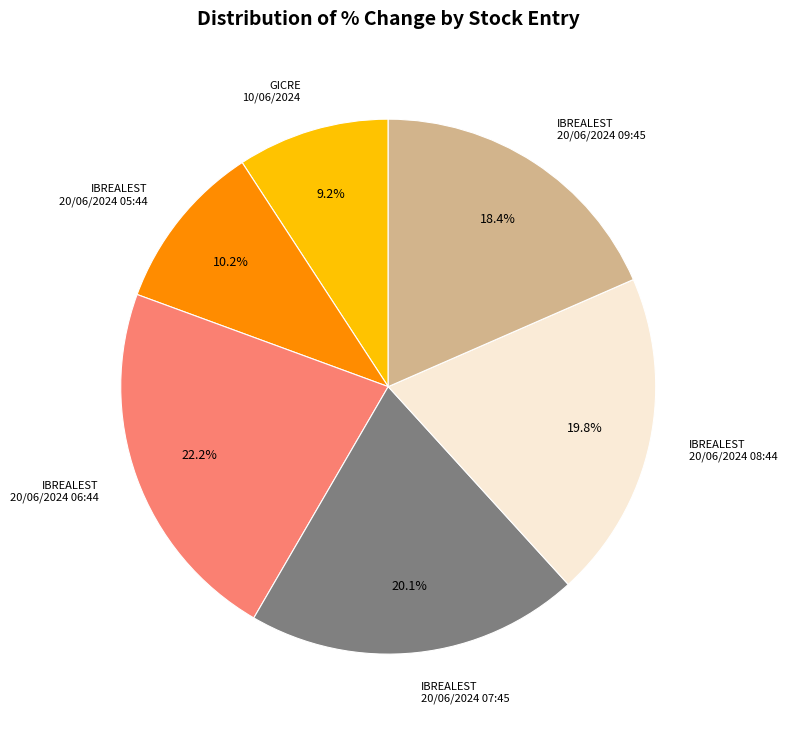

How many segments does this pie chart have?

6